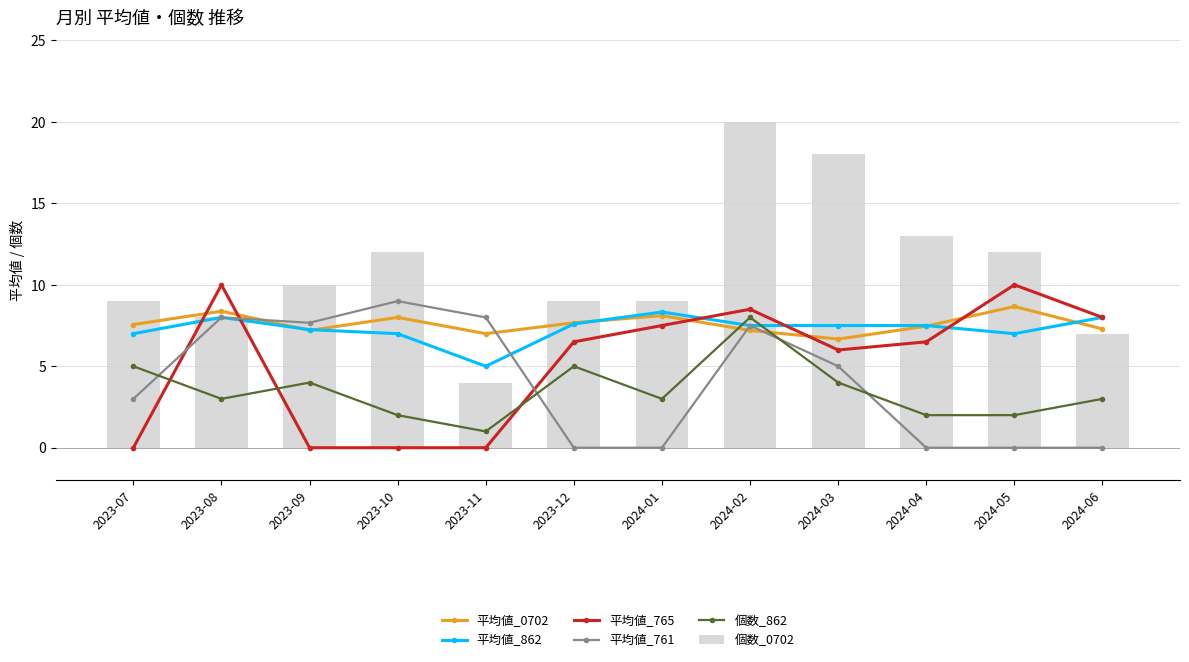

What are all the series names shown in the legend?

平均値_0702, 平均値_862, 平均値_765, 平均値_761, 個数_862, 個数_0702